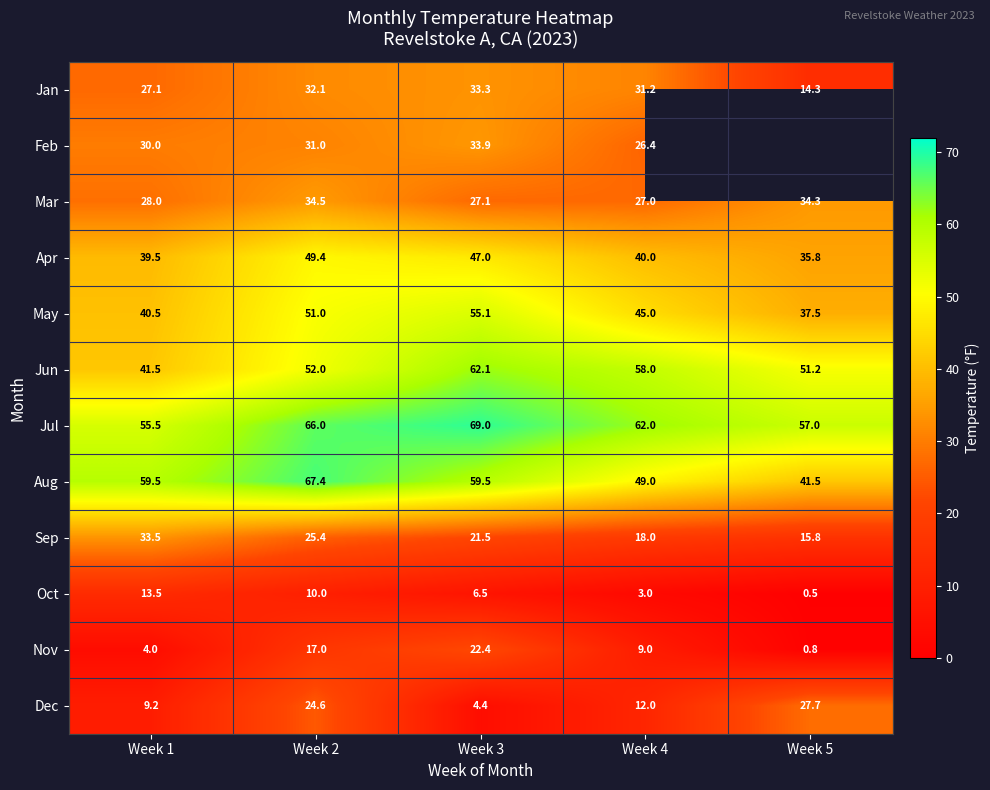

List the labels in order of Jun value, largest first.

Week 3, Week 4, Week 2, Week 5, Week 1